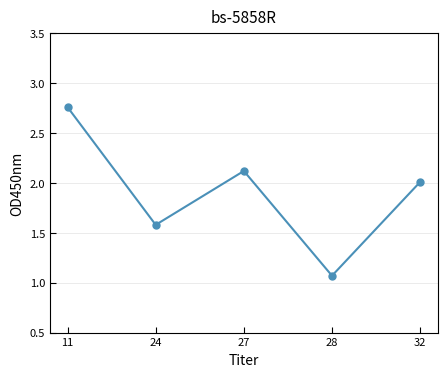

Where does the data first go above 2?

11